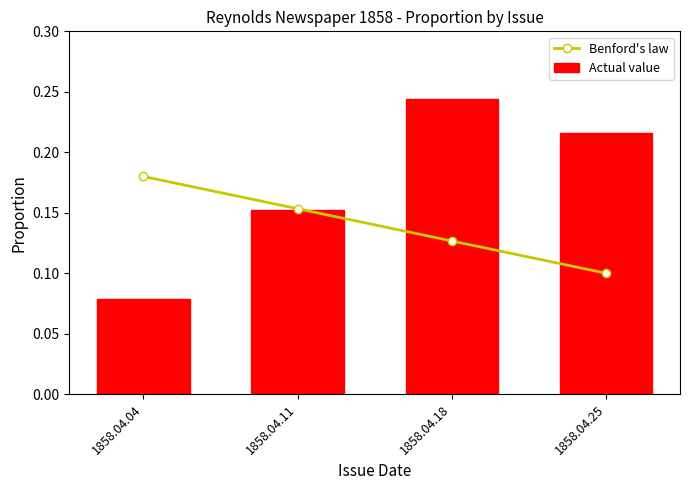

Rank the series by their maximum value, from highest to lowest.

Actual value, Benford's law